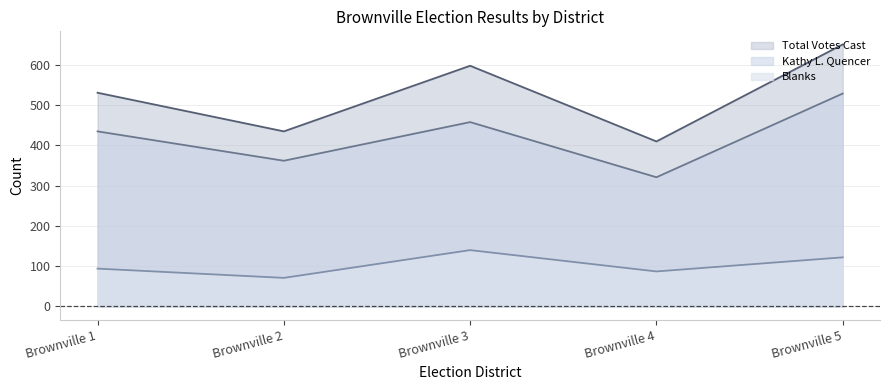

True or false: Blanks and Total Votes Cast cross at least once.

False